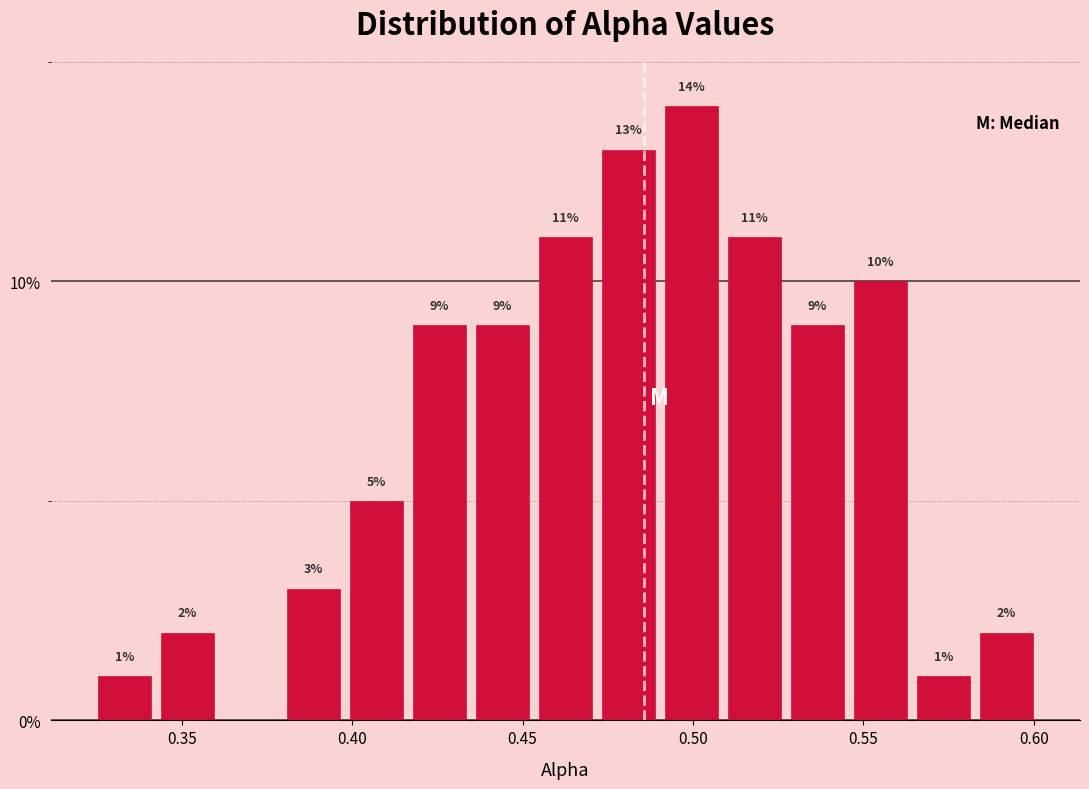

Read against the x-axis, roughly where is the centre of the tallest bar?

0.500